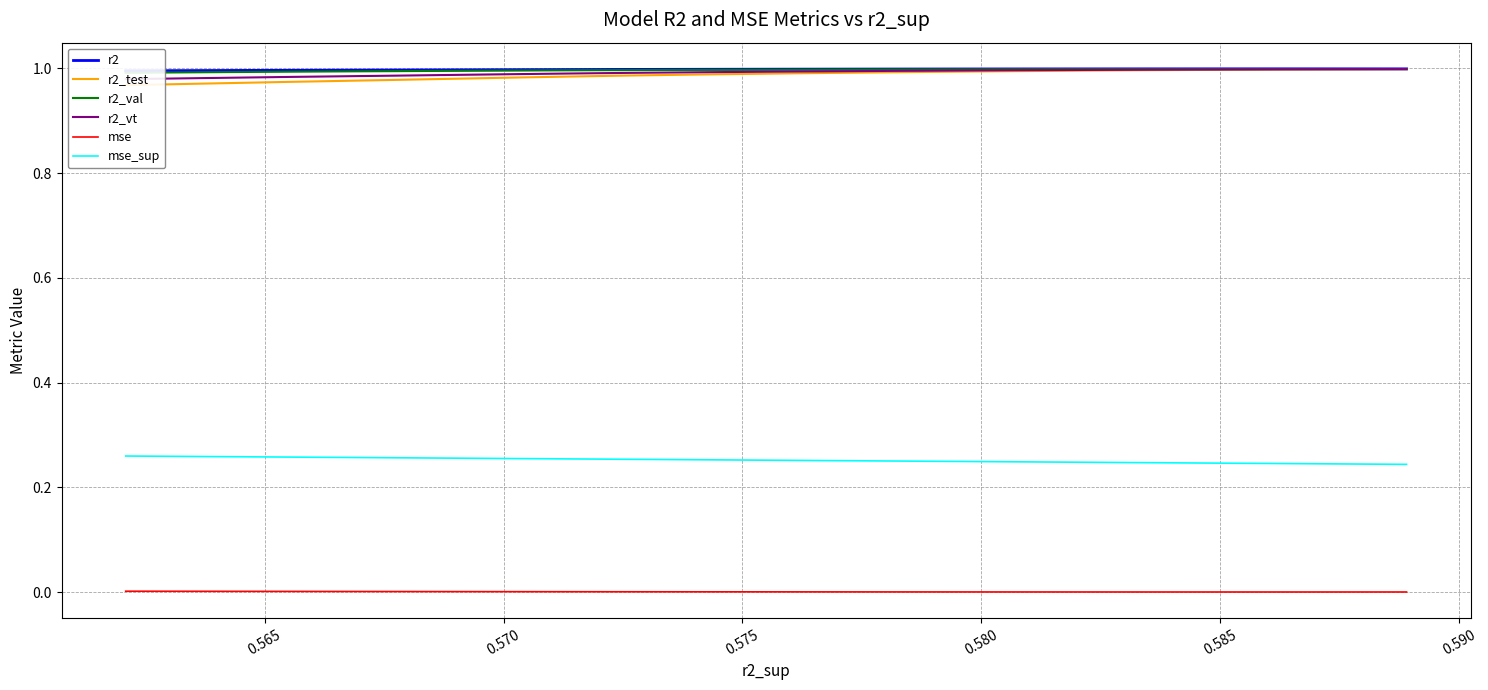

True or false: mse_sup and r2 intersect in this chart.

False